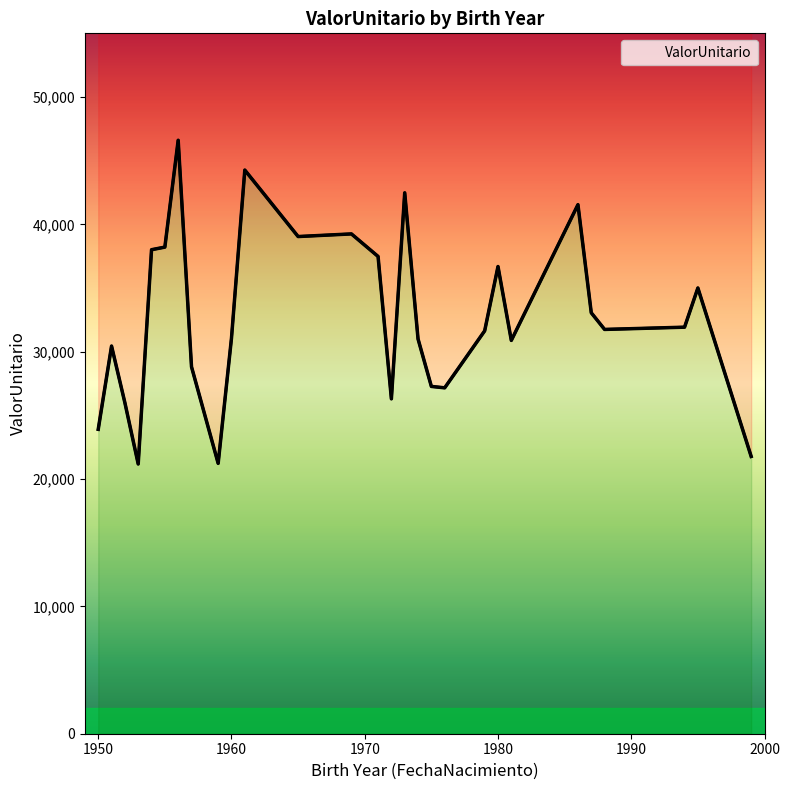

What is the minimum value shown in the chart?

21180.7